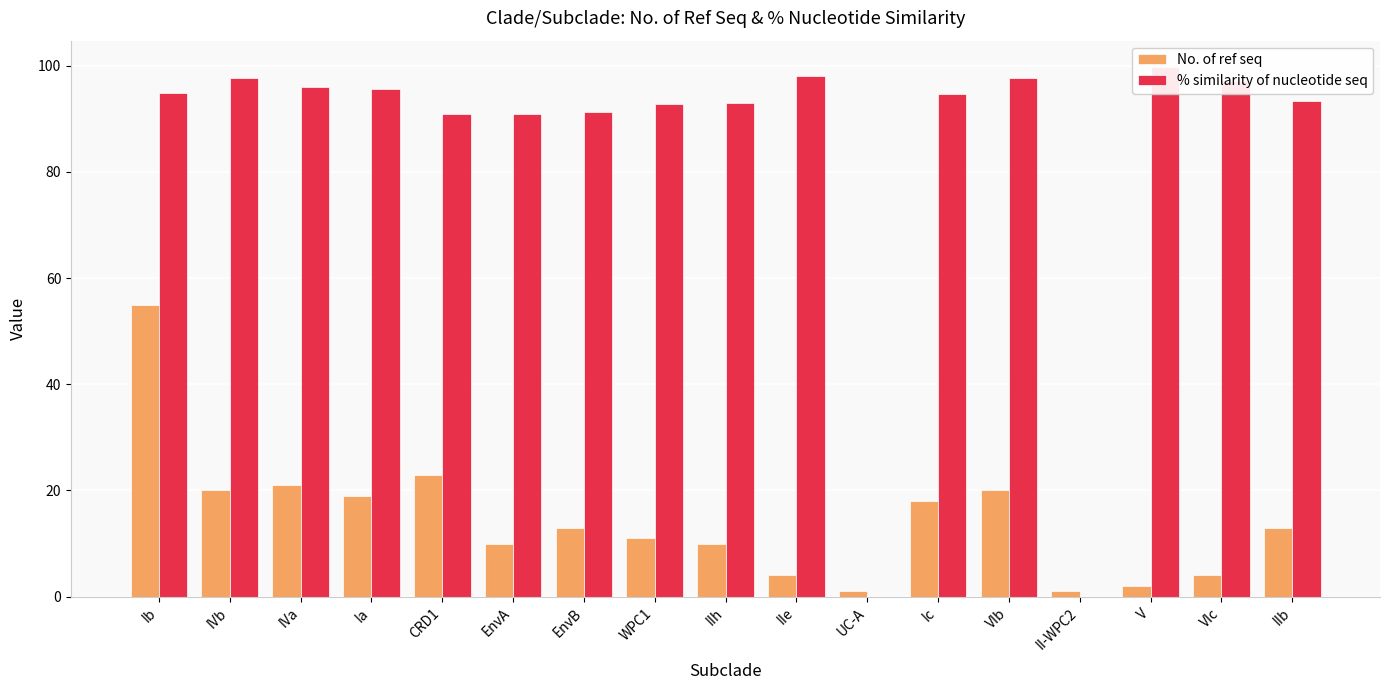

What is the maximum value shown in the chart?

99.7